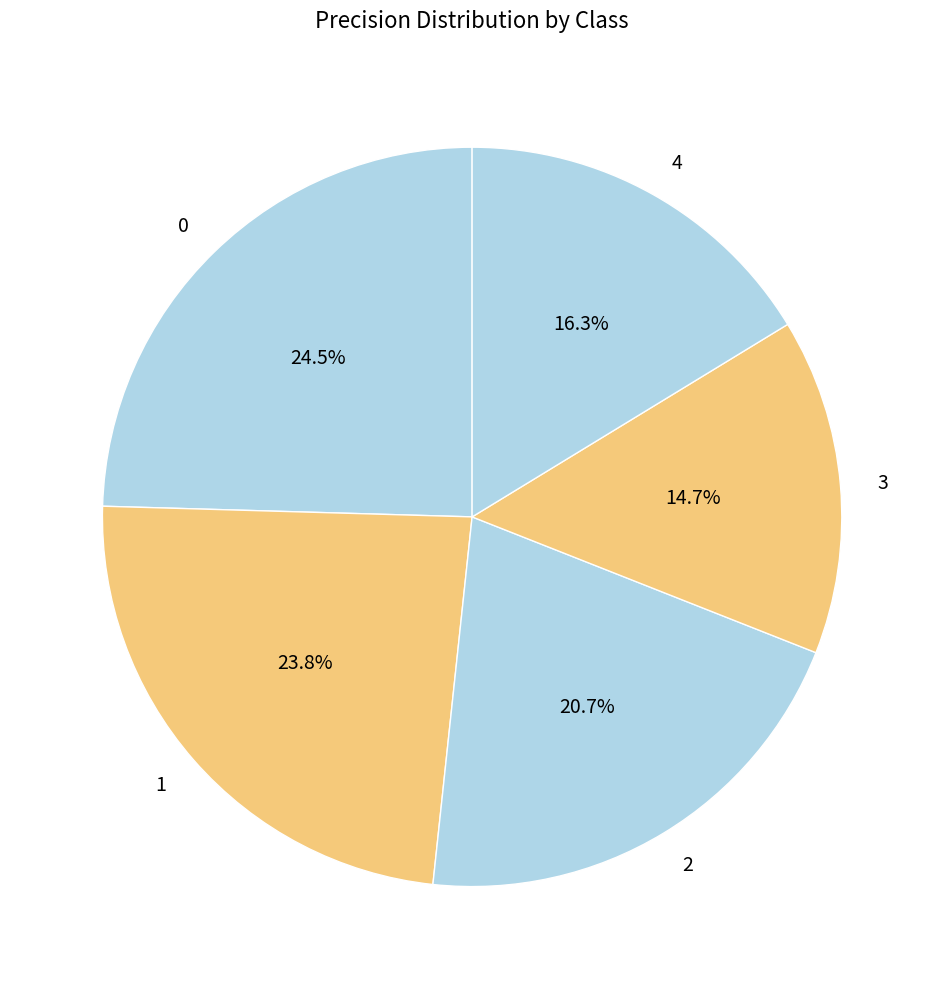

The 2 slice represents 21% of the pie. True or false?

True